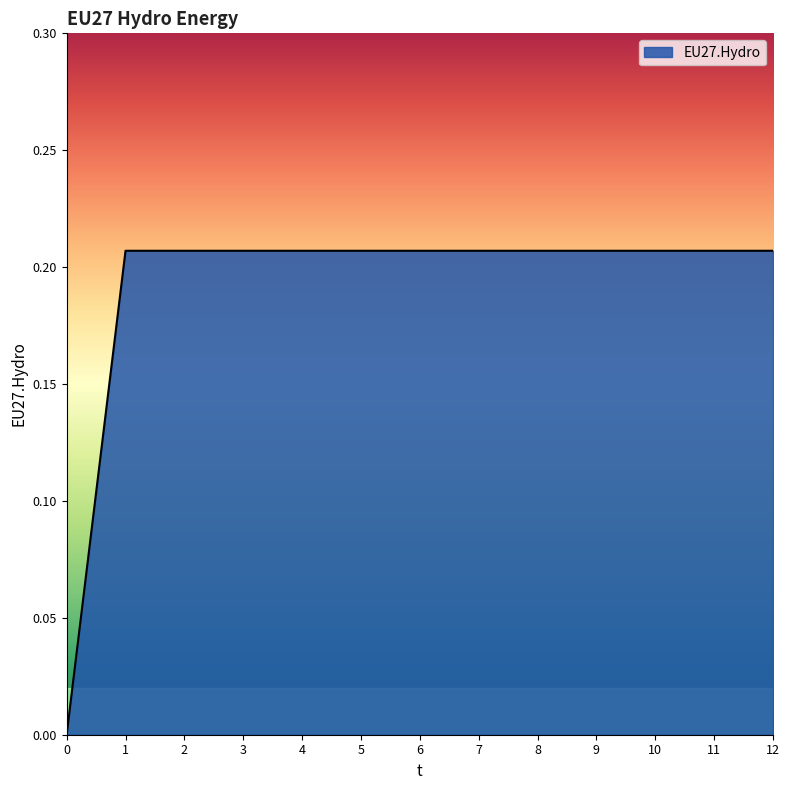

The chart shows a value of 0.4 at 11. True or false?

False